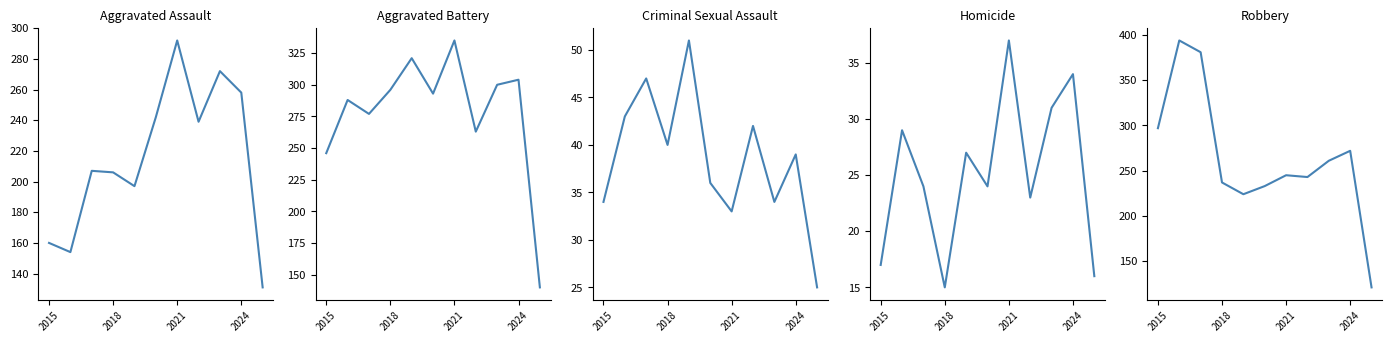

True or false: Robbery and Homicide intersect in this chart.

False